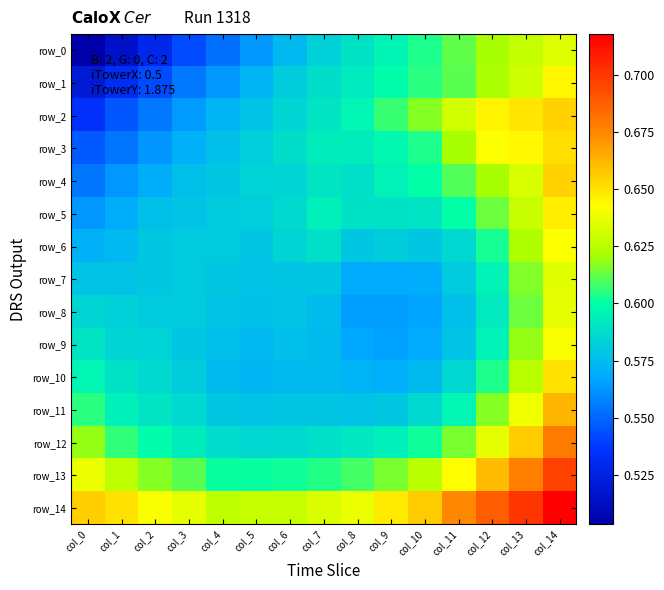

What is the sum of all row_3 values?

8.9